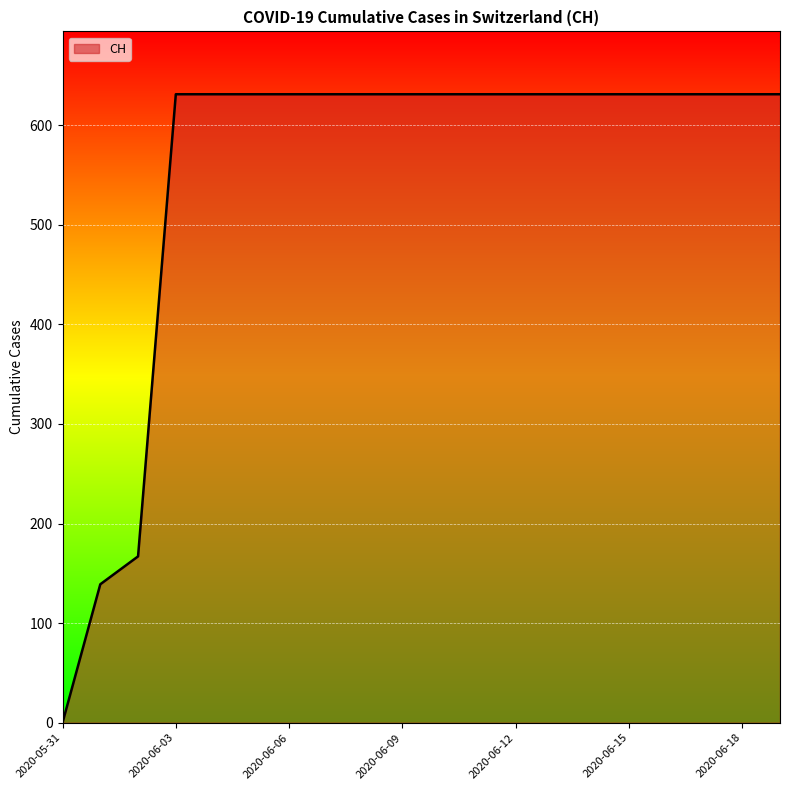

What is the average value?

552